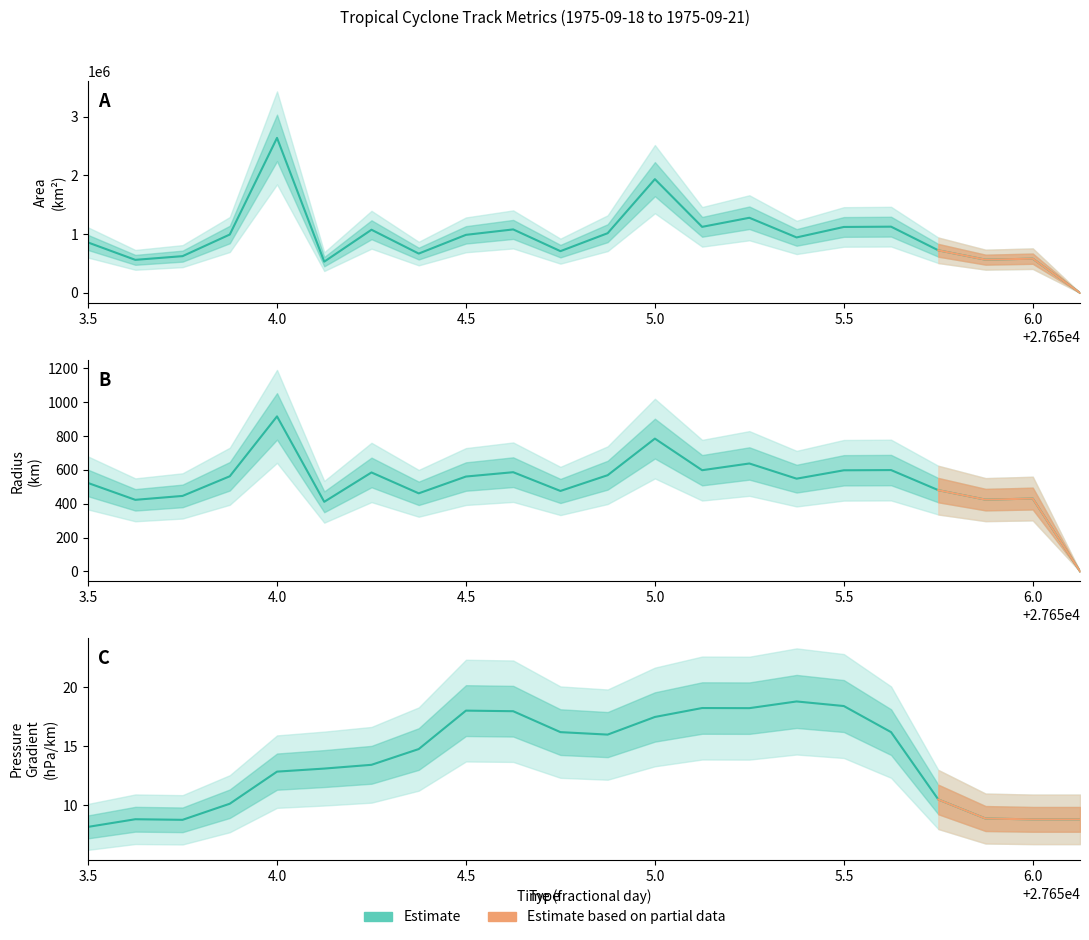

True or false: p_grad has more than 1 points higher than both neighbors.

True